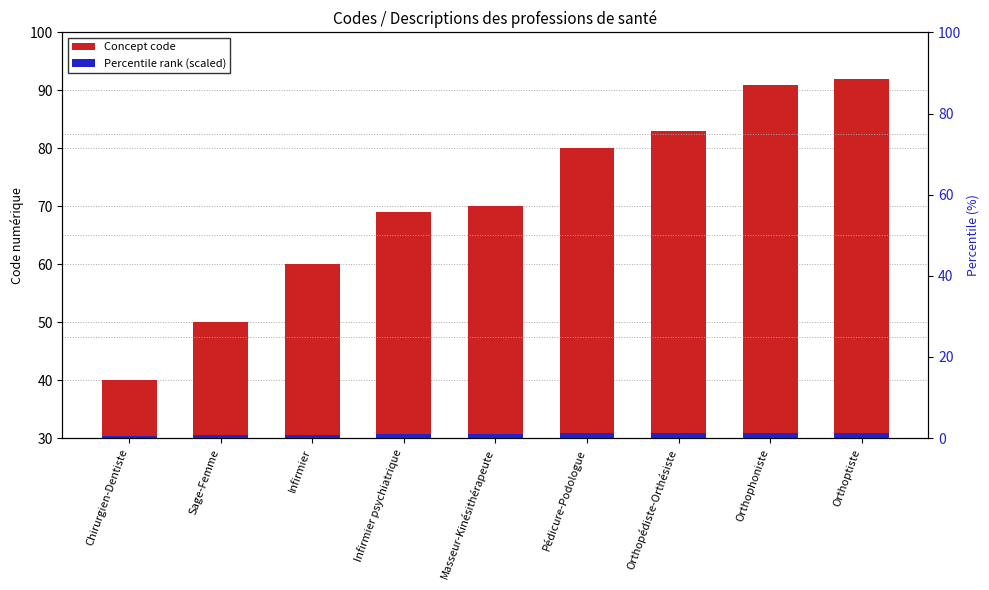

Is it true that Percentile rank (scaled) equals 0.2 at Infirmier?

False